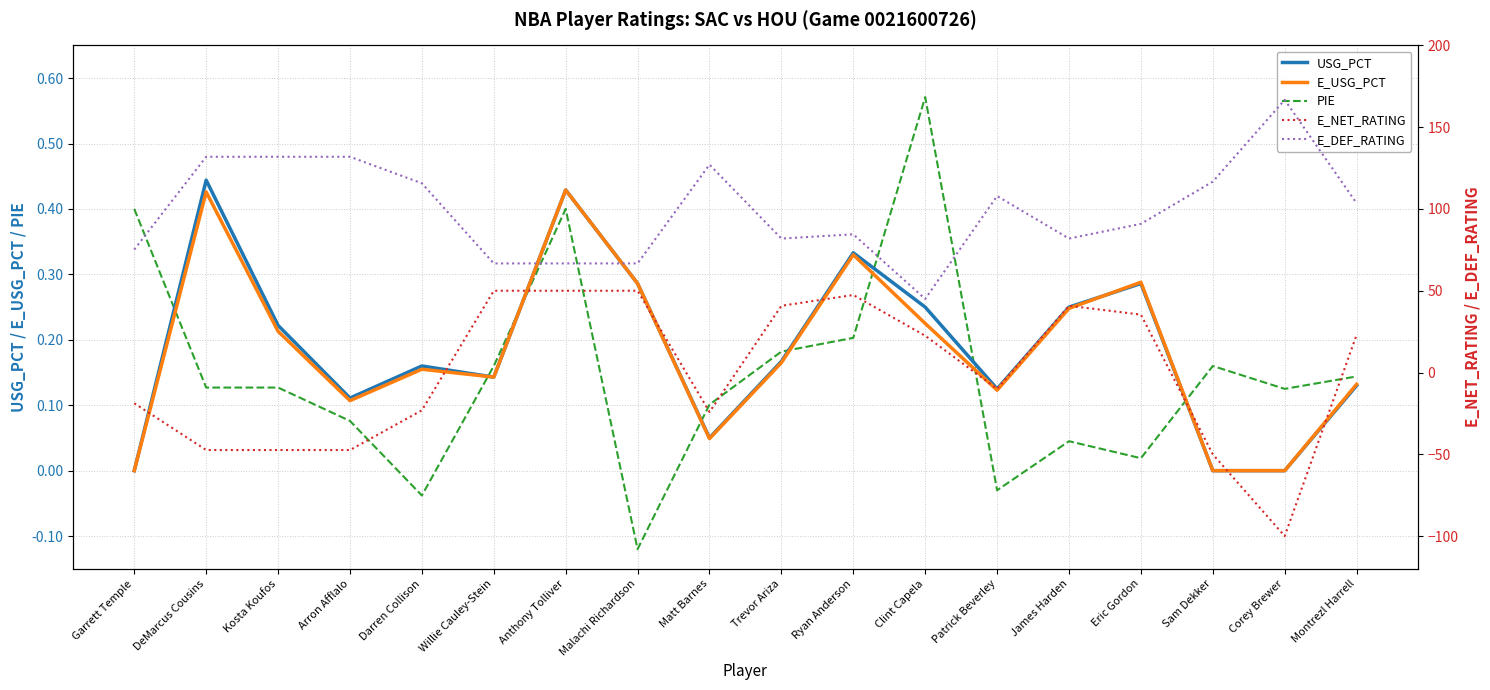

How many interior local valleys does the E_NET_RATING series have?

3